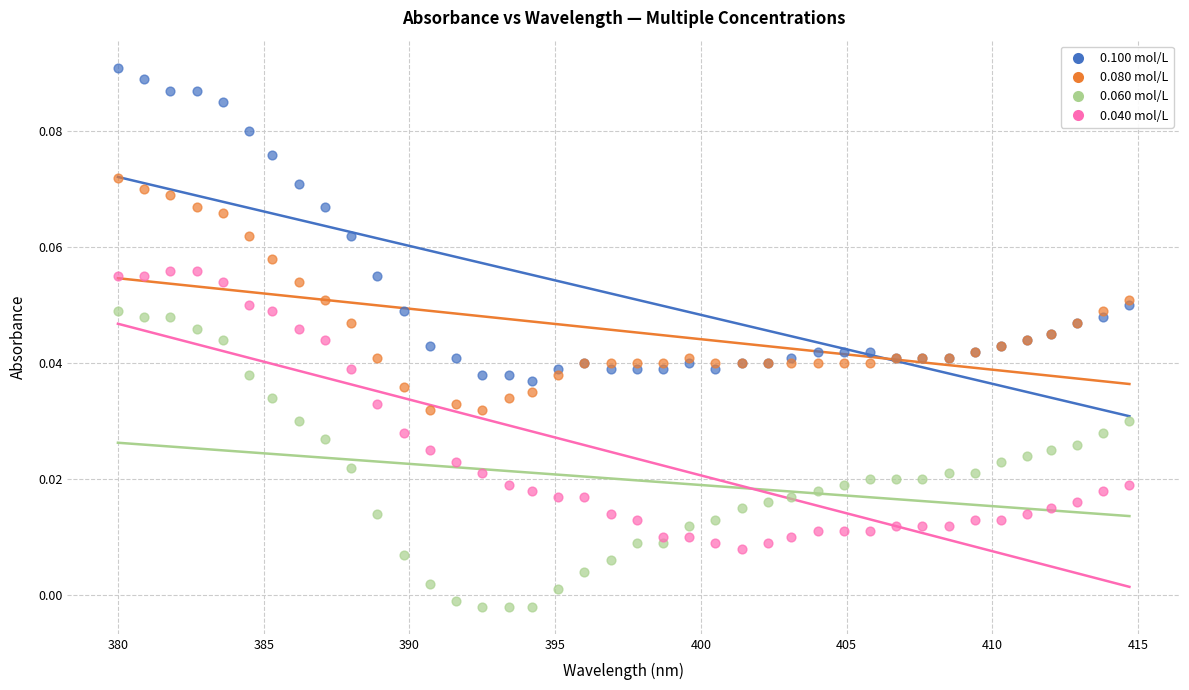

What is the X range (max minus min) for the scatter plot?

34.7